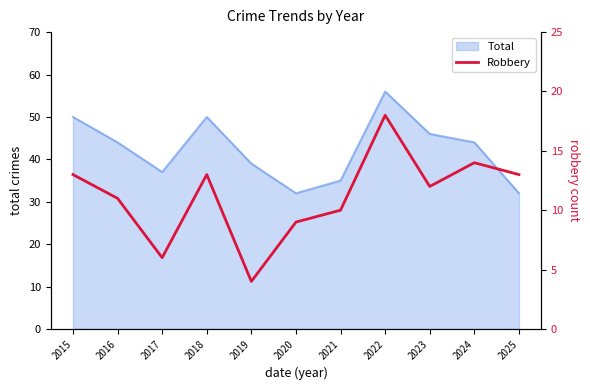

Which category has the lowest value across all series?

2019